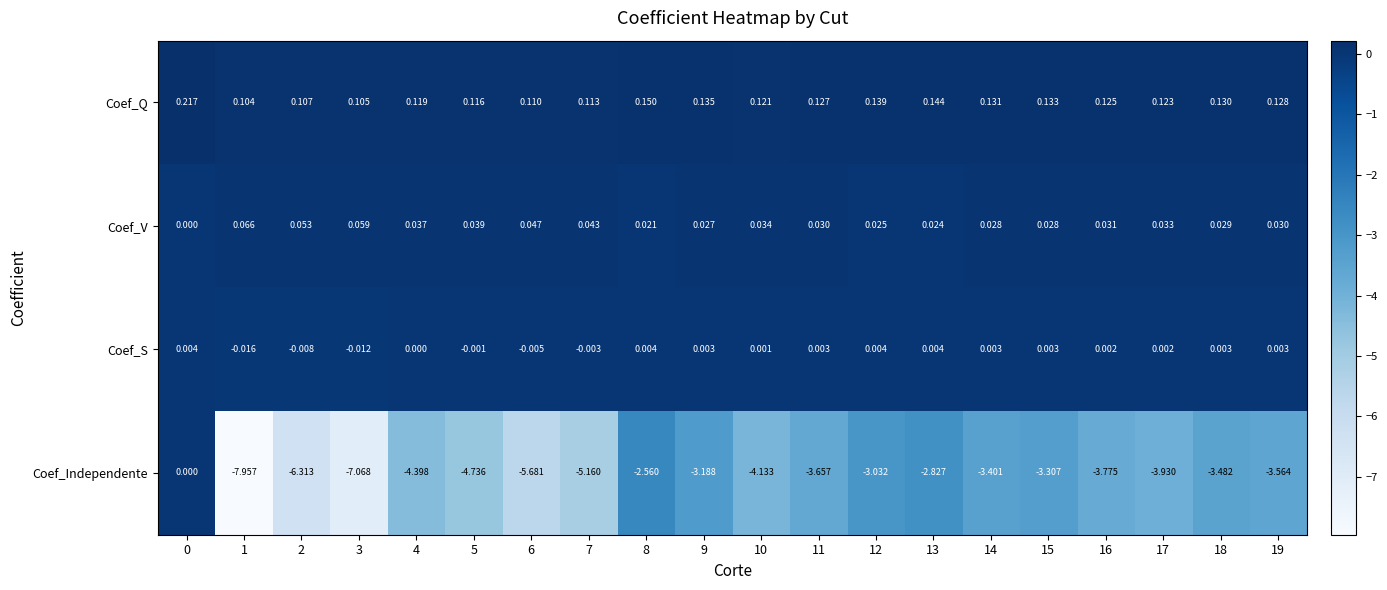

Which series has the largest range (max minus min)?

Coef_Independente